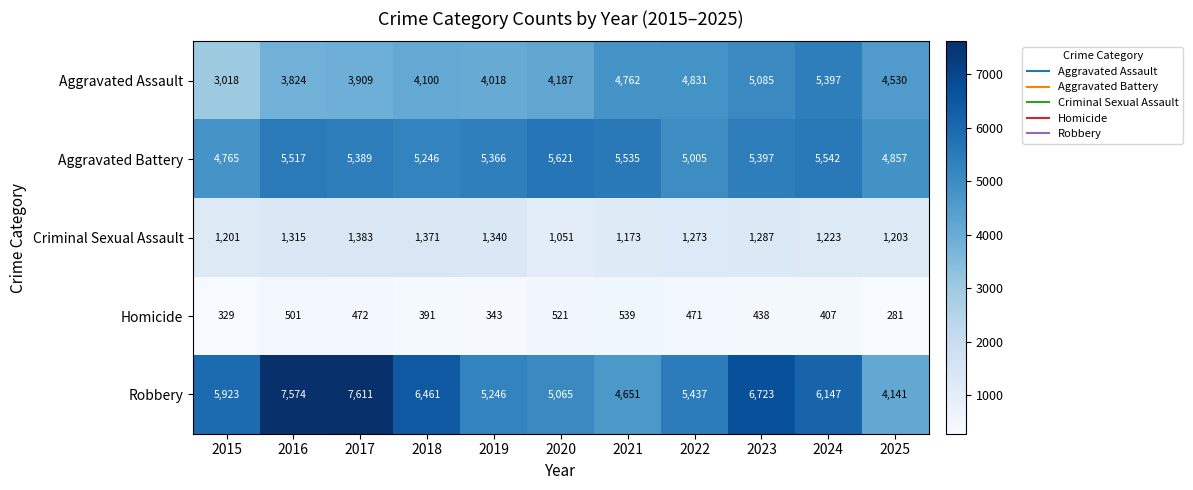

At which label does Homicide first exceed 438?

2016